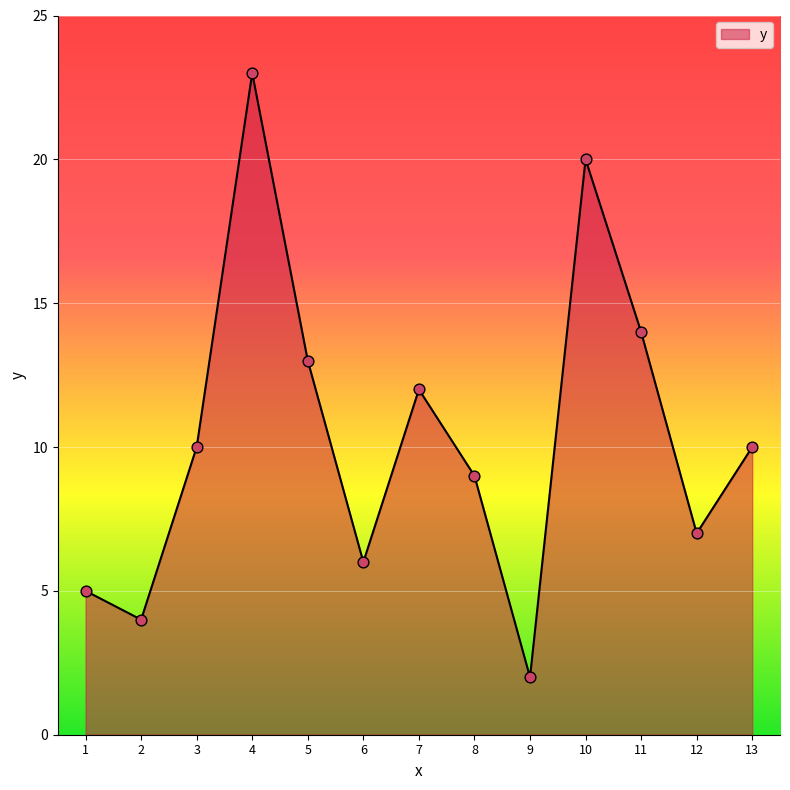

Which has a higher value, 12 or 8?

8